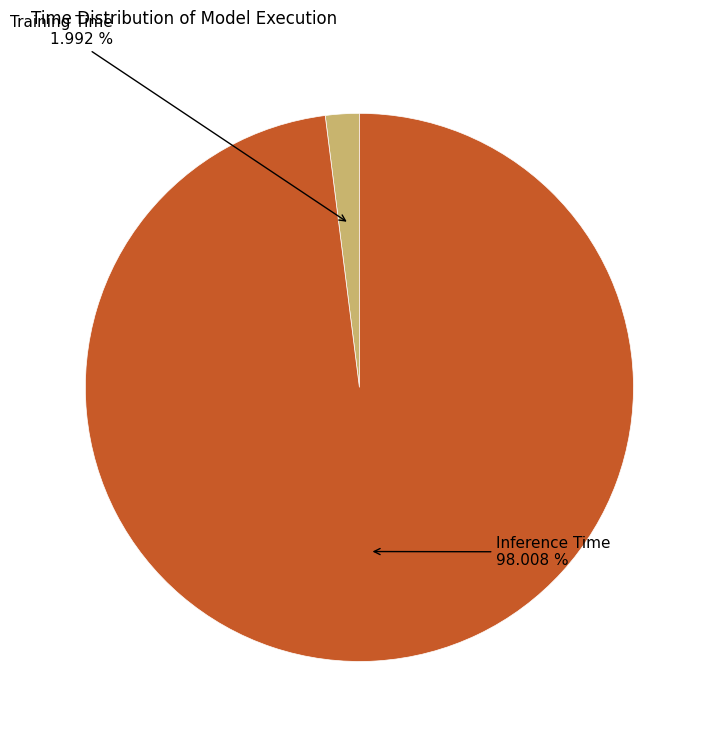

Does any single category account for the majority?

Yes